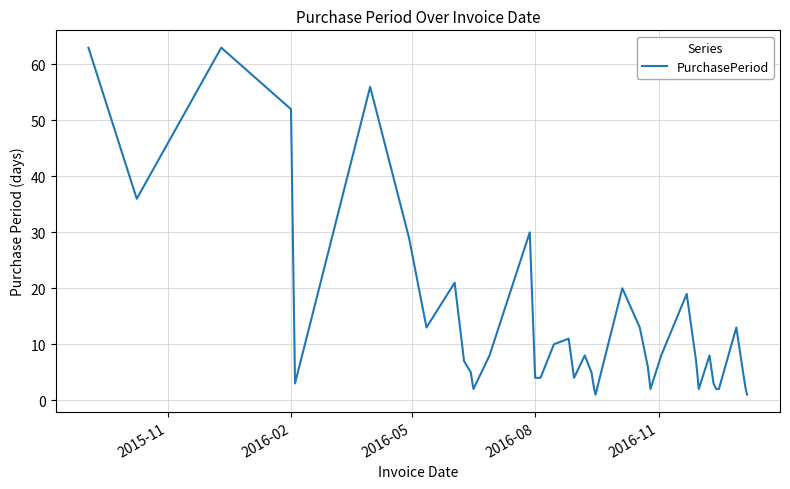

How many lines are shown in the chart?

1